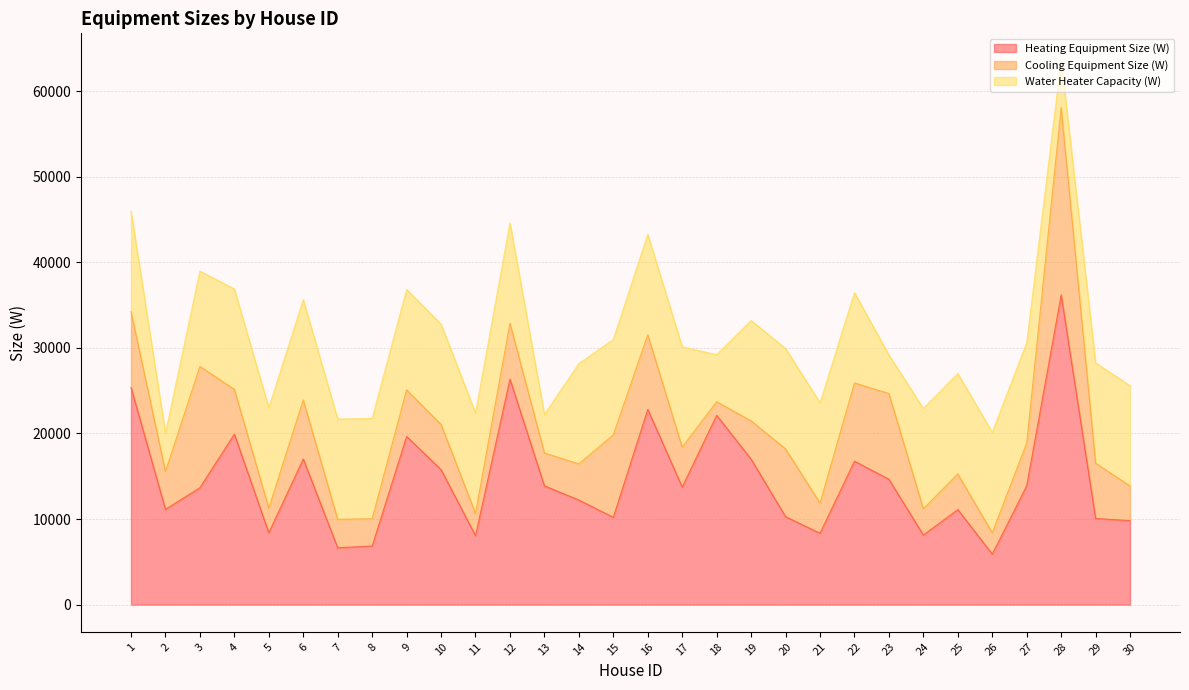

Which category has the highest value in the Water Heater Capacity (W) series?

1